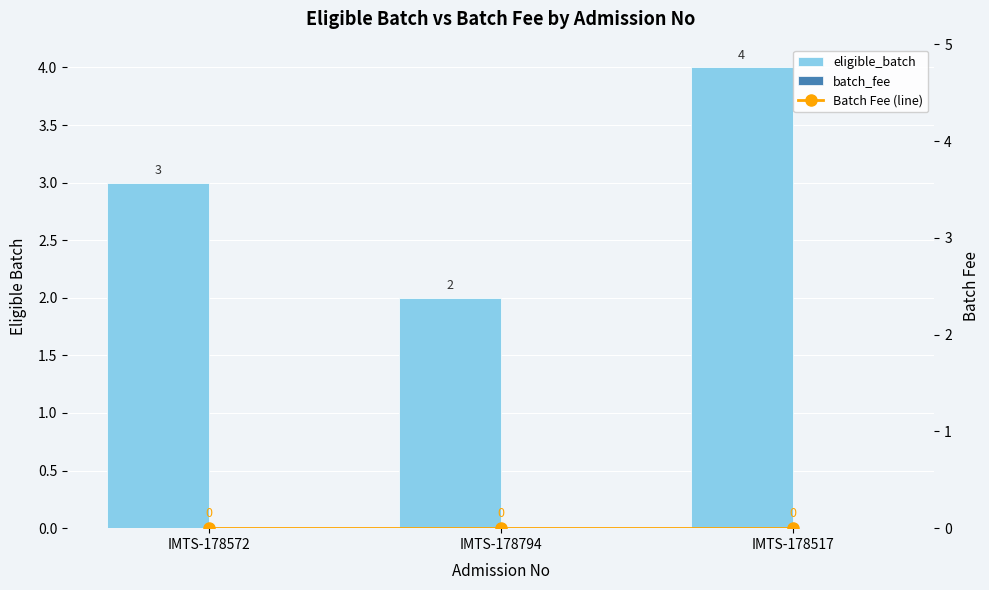

Between IMTS-178572 and IMTS-178794, which is larger?

IMTS-178572